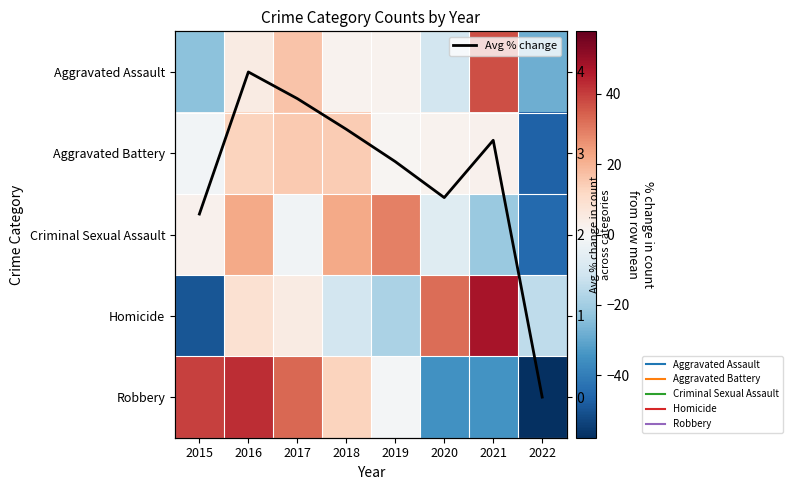

What is the maximum value shown in the chart?

47.6